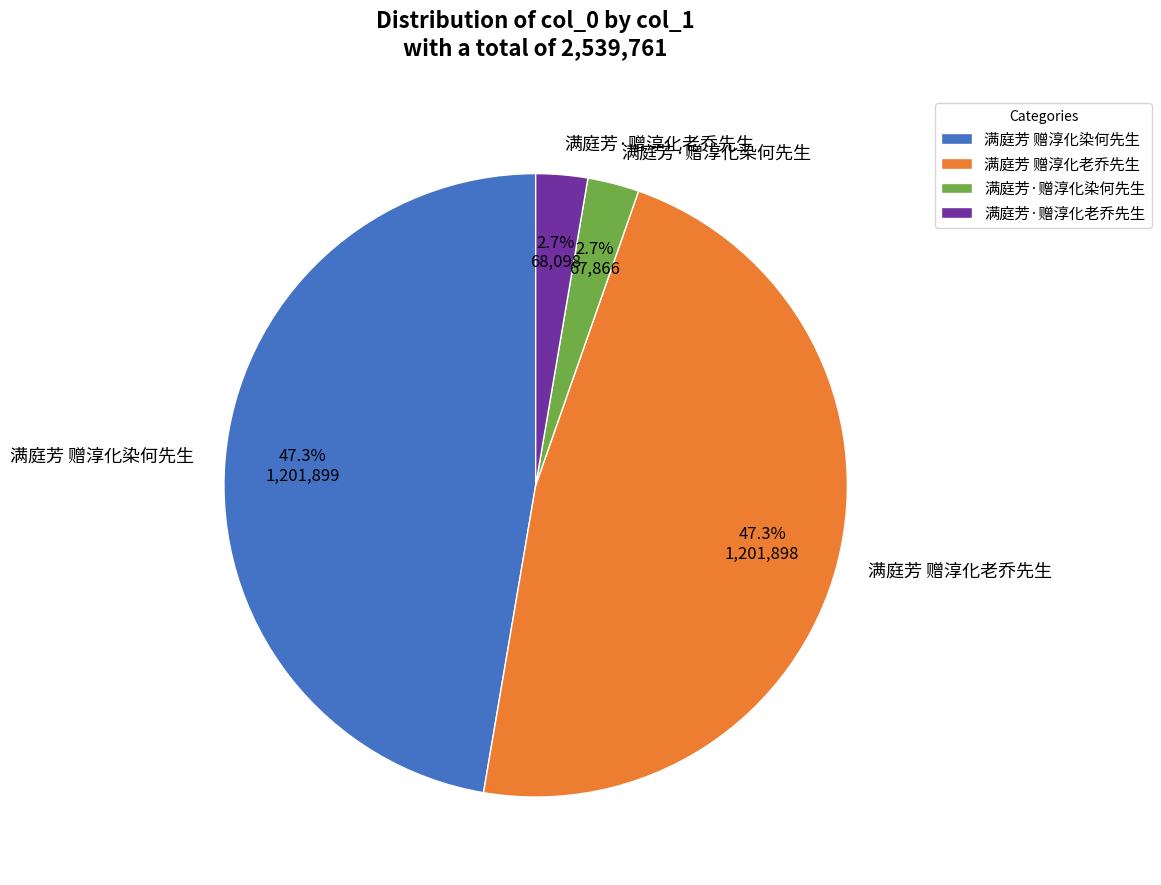

Between 满庭芳 赠淳化老乔先生 and 满庭芳·赠淳化染何先生, which is larger?

满庭芳 赠淳化老乔先生